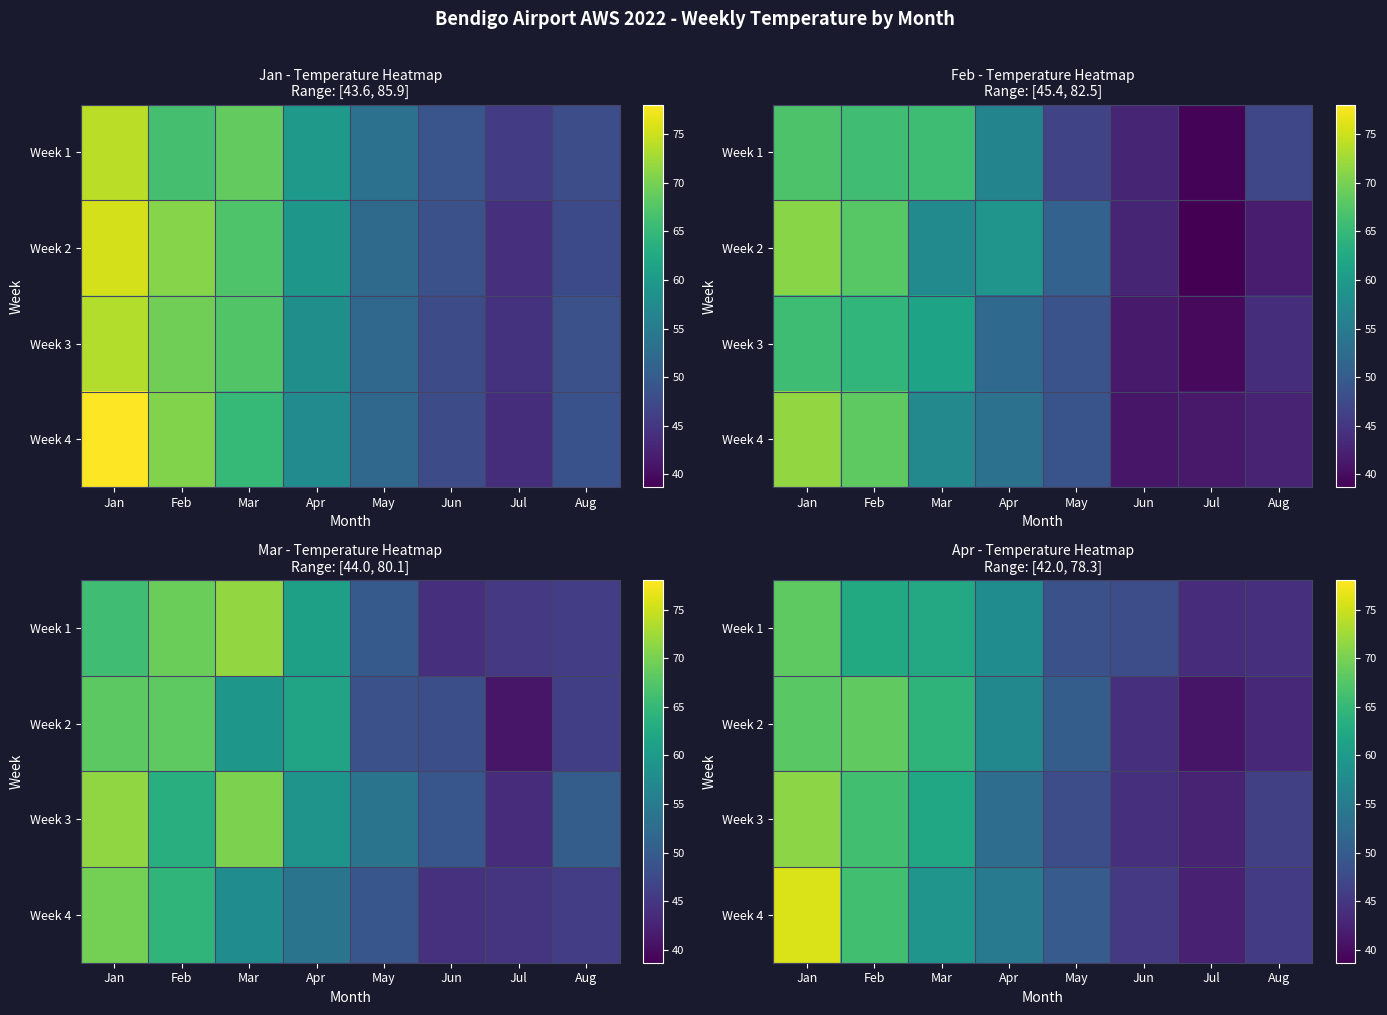

The Week 2 series shows 77.7 at Jun. True or false?

False